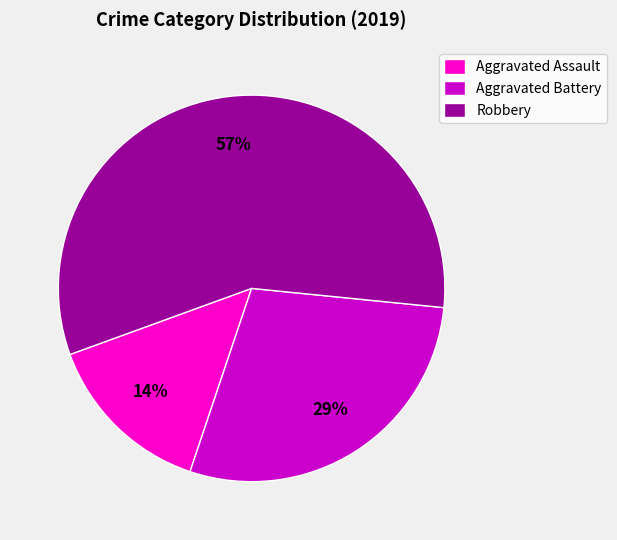

How many slices are in this pie chart?

3